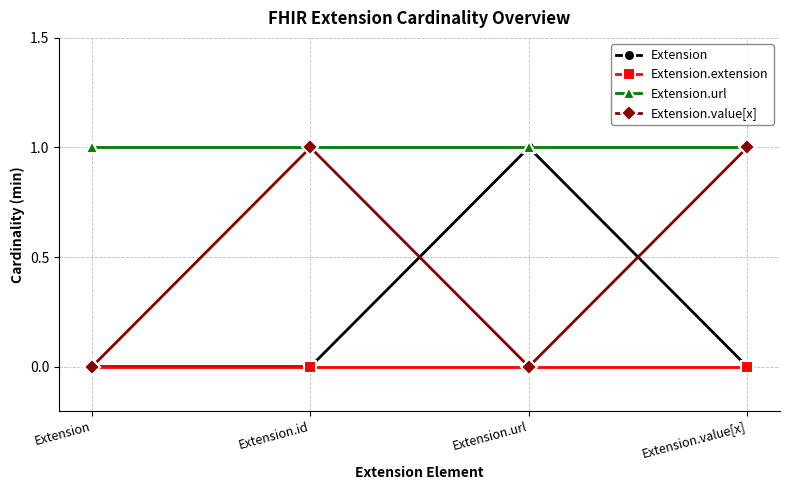

Reading right to left, list all the values displayed in this chart.

Extension: 0	1	0	0
Extension.extension: 0	0	0	0
Extension.url: 1	1	1	1
Extension.value[x]: 1	0	1	0